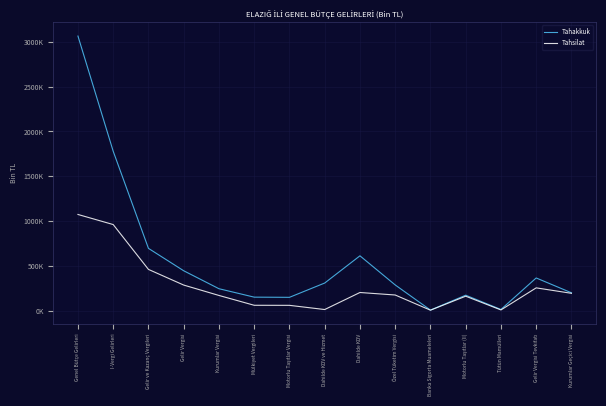

True or false: Tahsilat and Tahakkuk intersect in this chart.

False